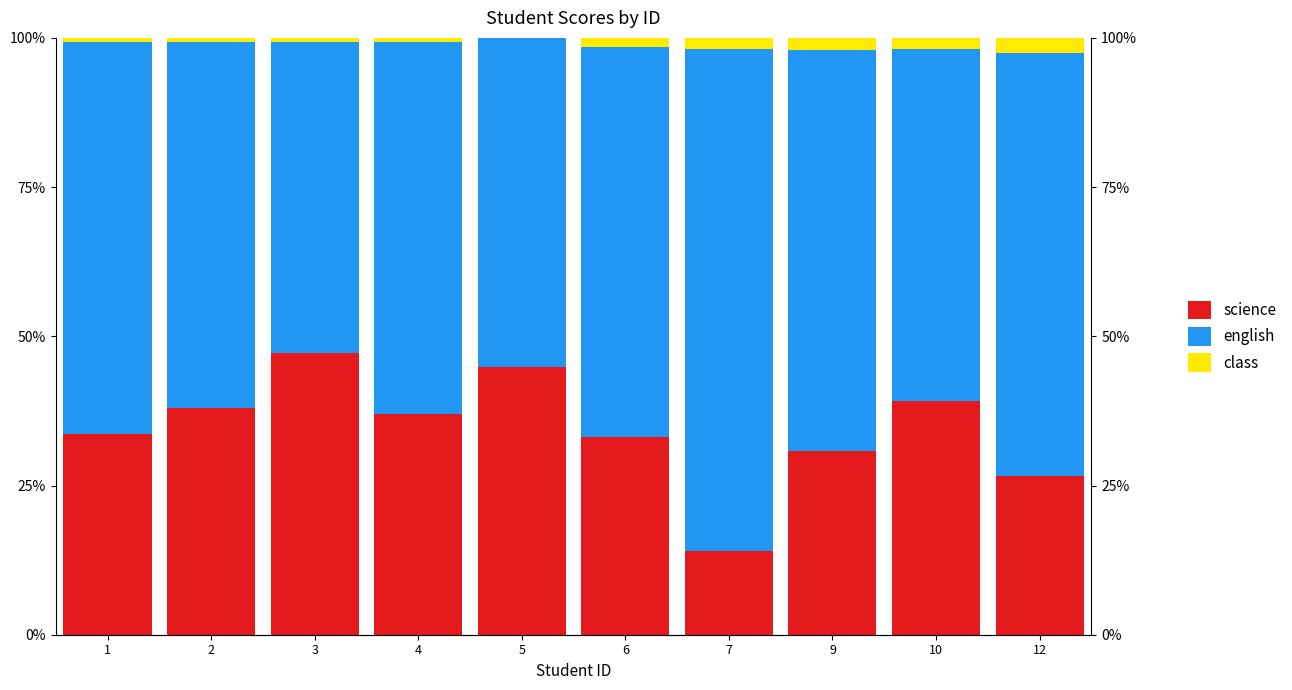

What is the value of the english bar at the 9th from the left?

0.6